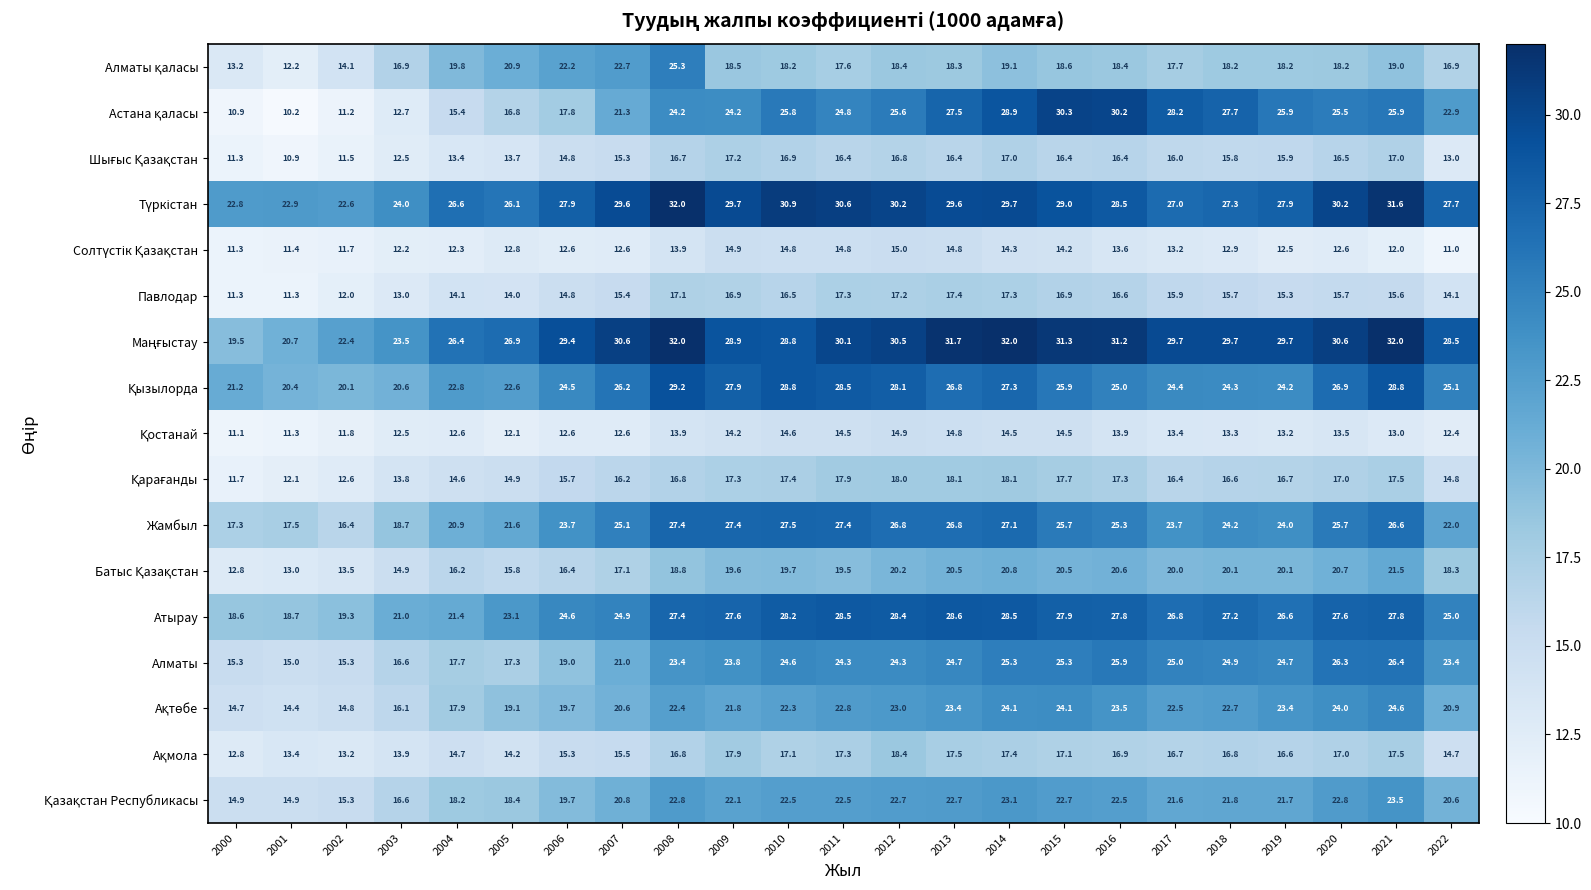

How many categories are shown in the chart?

23